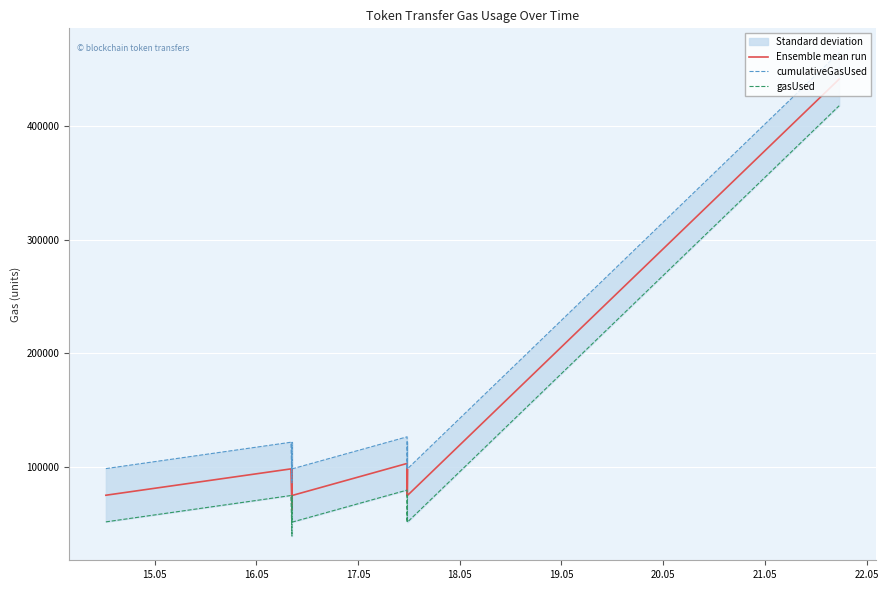

List the series in order of their overall mean, lowest first.

gasUsed, Ensemble mean run, cumulativeGasUsed